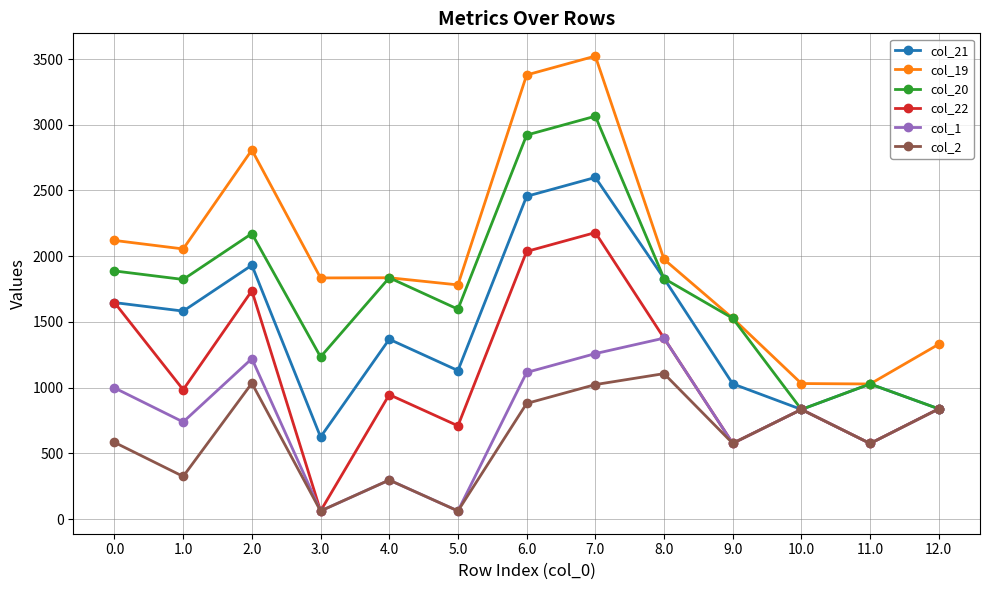

True or false: col_19 has a value of 791.2 at 0.0.

False